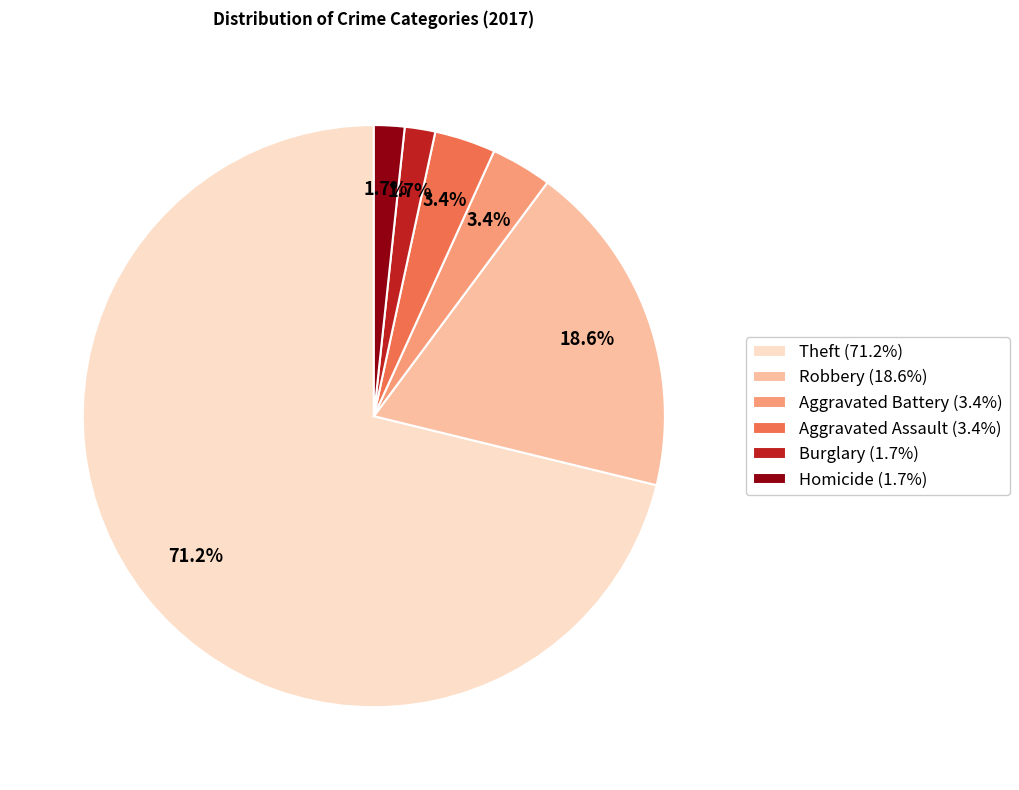

Is there a majority slice in this chart?

Yes